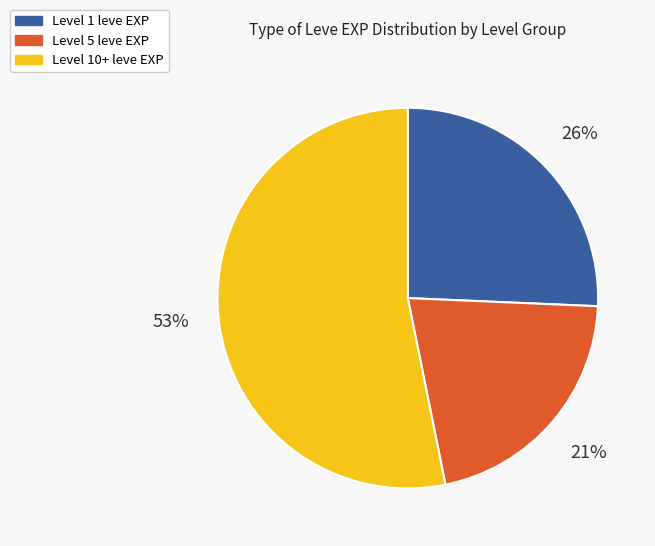

Is there any slice that represents more than half of the pie?

Yes